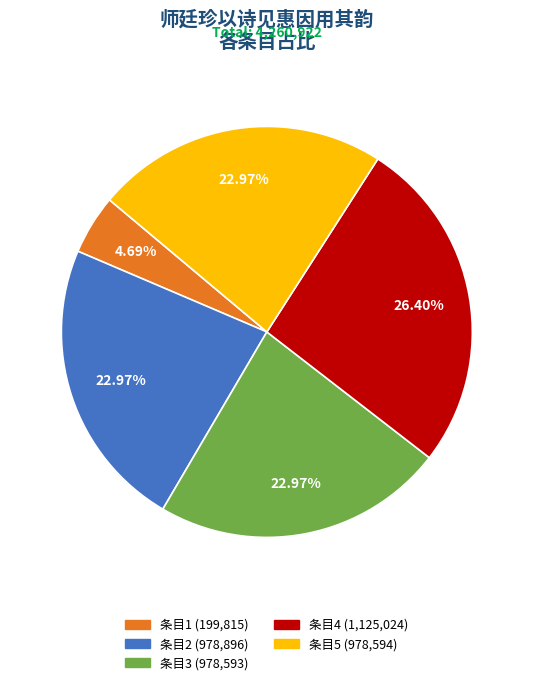

Is there a majority slice in this chart?

No